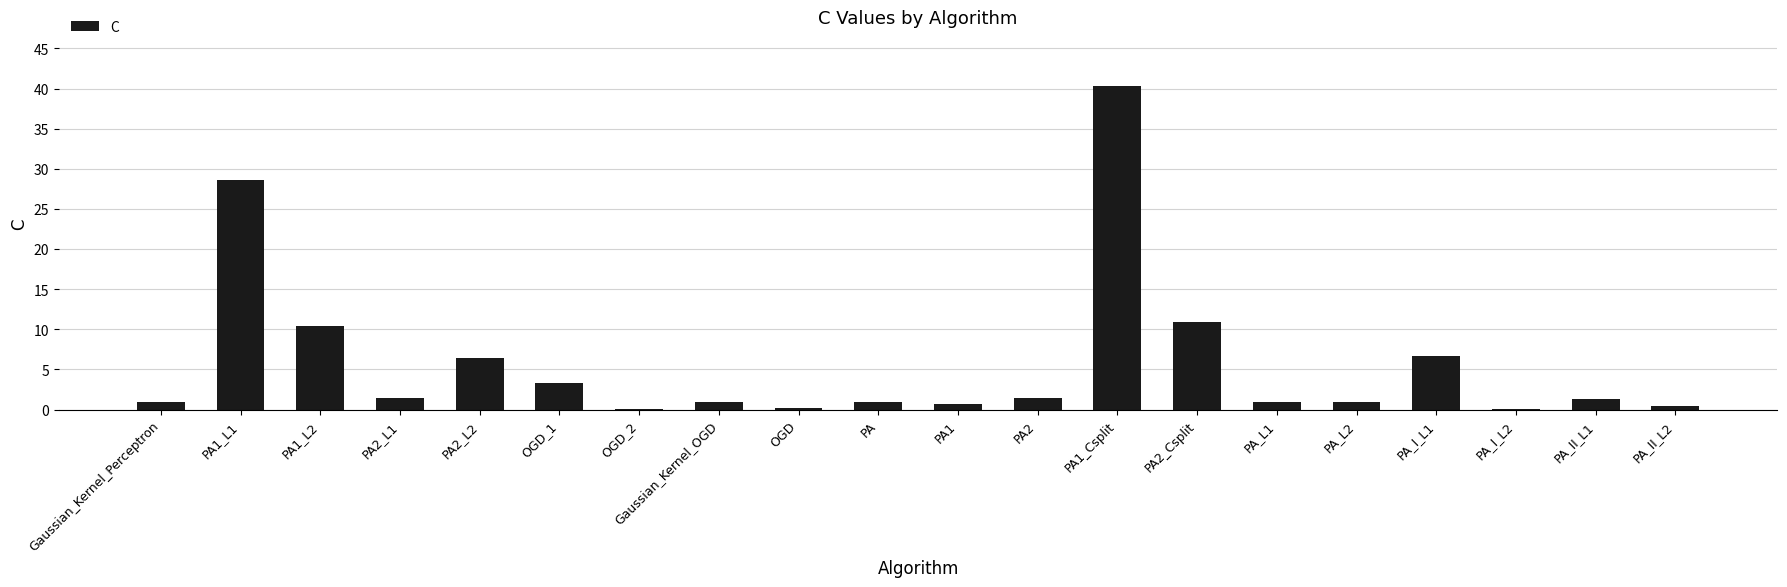

What is the change in value from PA2_Csplit to PA_I_L1?

-4.2